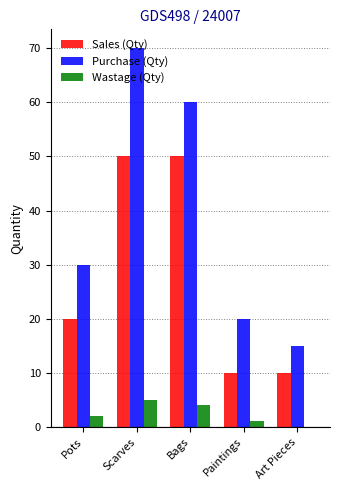

The Purchase (Qty) series shows 60 at Bags. True or false?

True